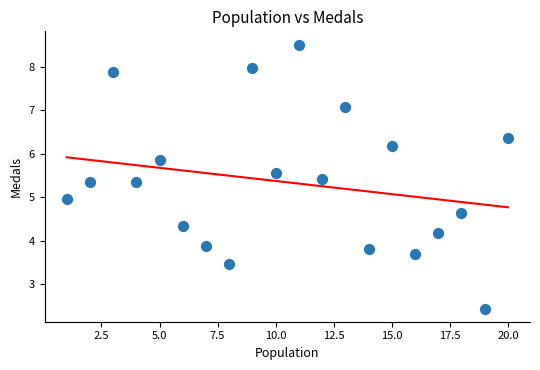

What is the range of Y values (max minus min)?

6.1